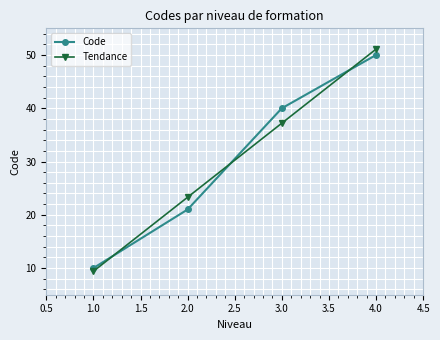

Reading right to left, extract all data points from this chart.

Code: 50.0	40.0	21.0	10.0
Tendance: 51.1	37.2	23.3	9.4